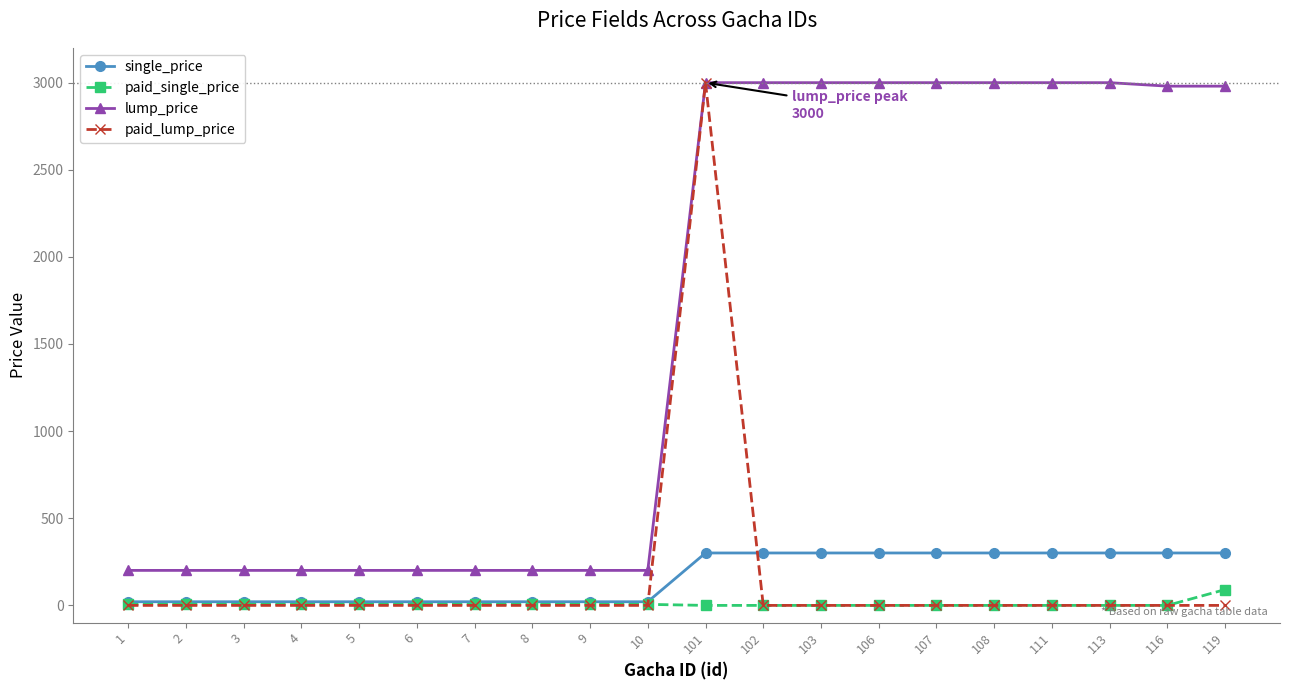

At which category is the sum across all series the highest?

101